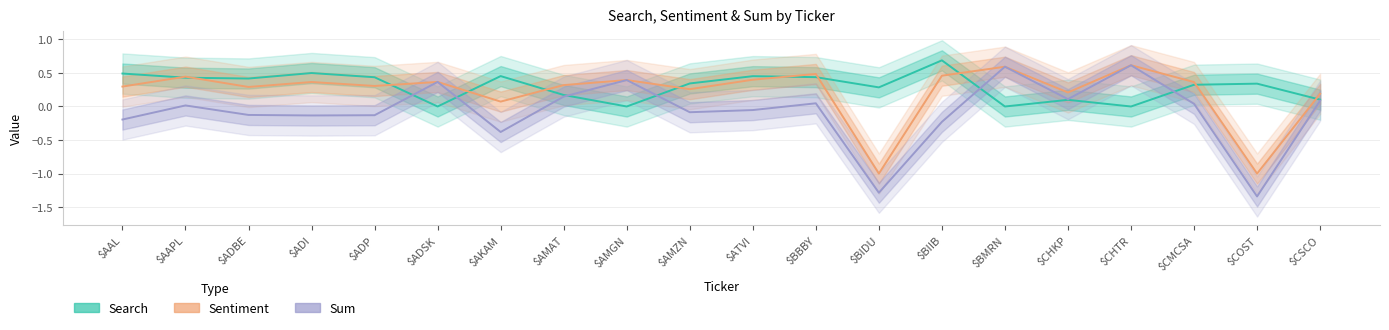

What is the difference between the highest and lowest values at $AAL?

0.7